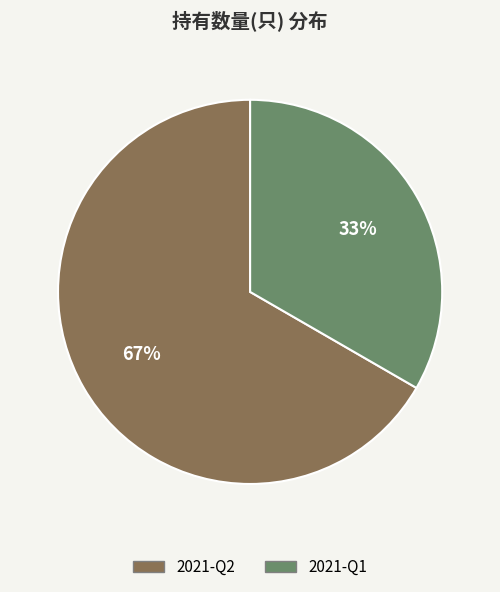

Do 2021-Q1 and 2021-Q2 together represent more than half of the pie?

Yes